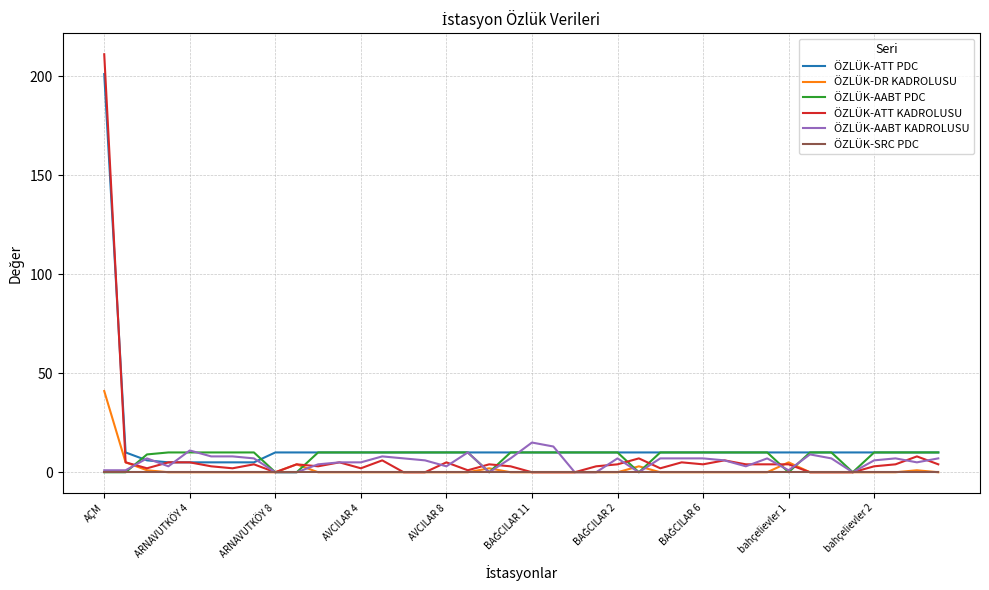

True or false: ÖZLÜK-DR KADROLUSU and ÖZLÜK-ATT PDC cross at least once.

False